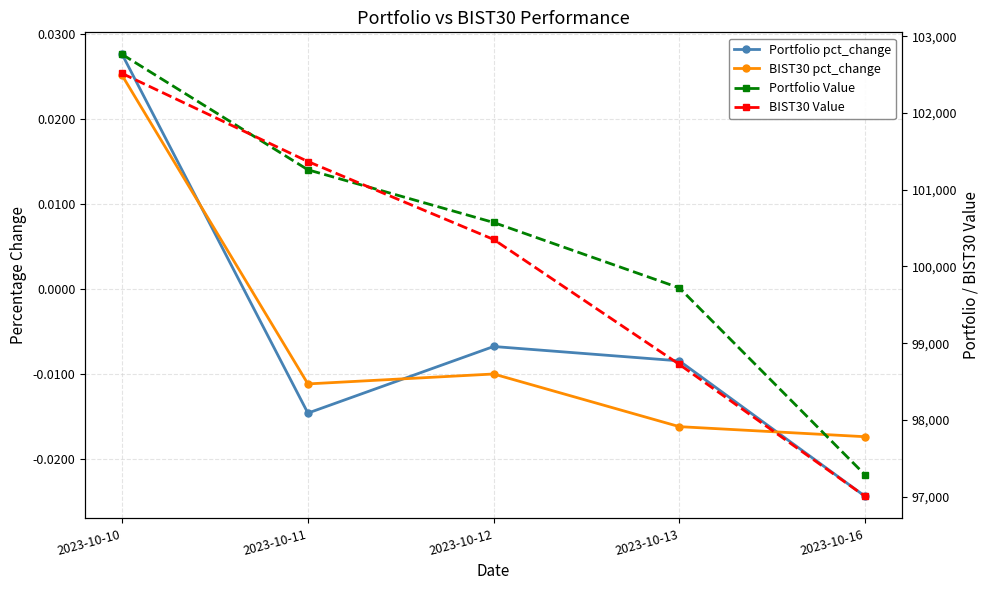

Reading right to left, list all the values displayed in this chart.

Portfolio pct_change: -0.0	-0.0	-0.0	-0.0	0.0
BIST30 pct_change: -0.0	-0.0	-0.0	-0.0	0.0
Portfolio Value: 97285.2	99721.0	100573.2	101259.7	102762.5
BIST30 Value: 97005.9	98724.3	100352.0	101367.5	102514.3